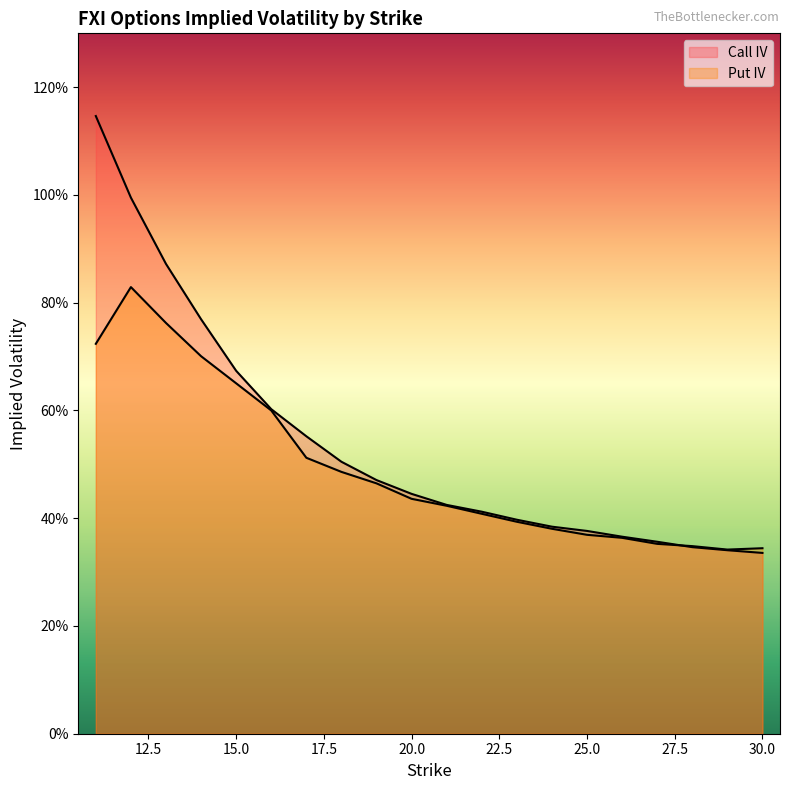

What is the average value of the Put IV series?

0.5